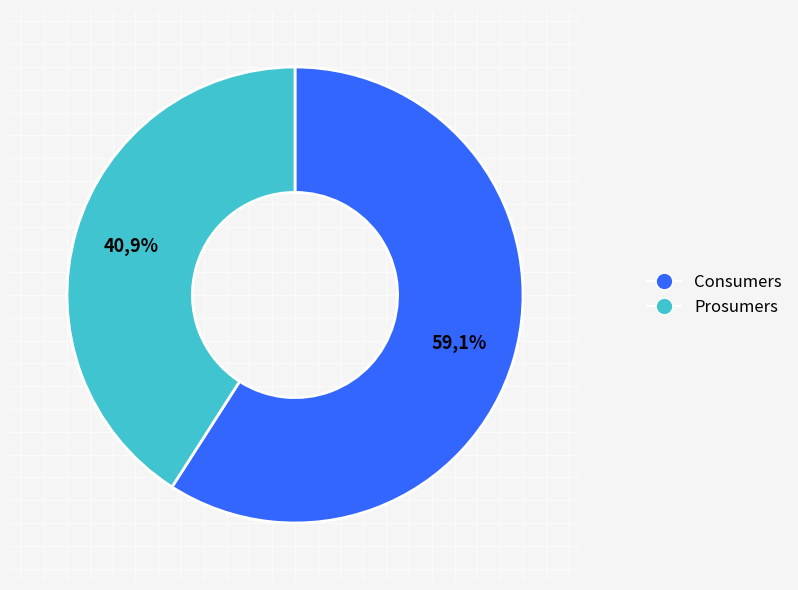

To the nearest percent, what is the combined percentage of Prosumers and Consumers?

100%